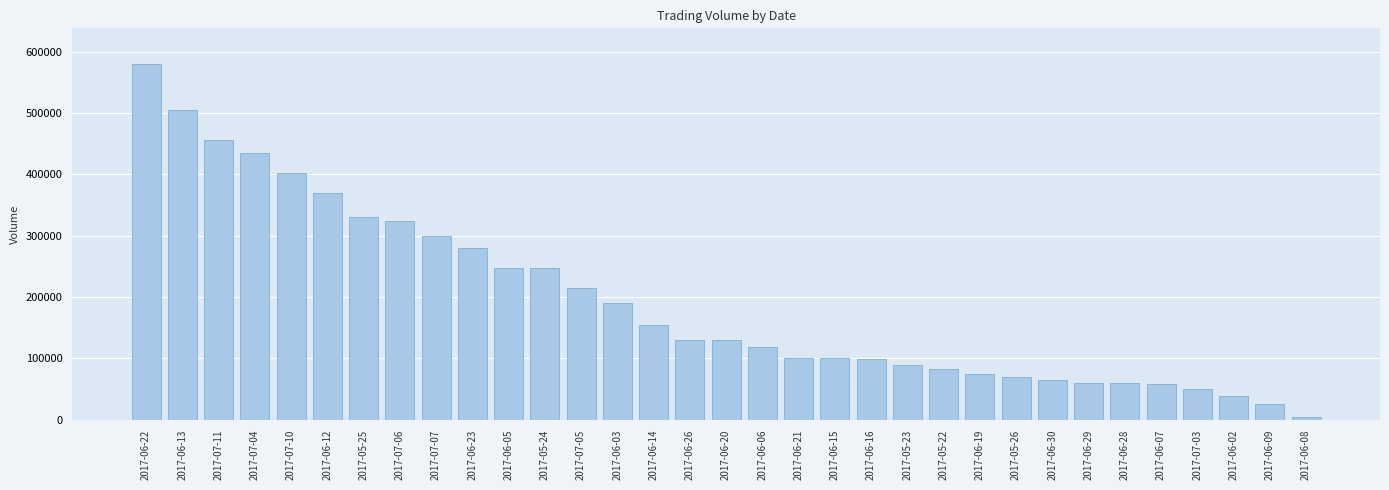

What is the label of the 12th bar from the right?

2017-05-23